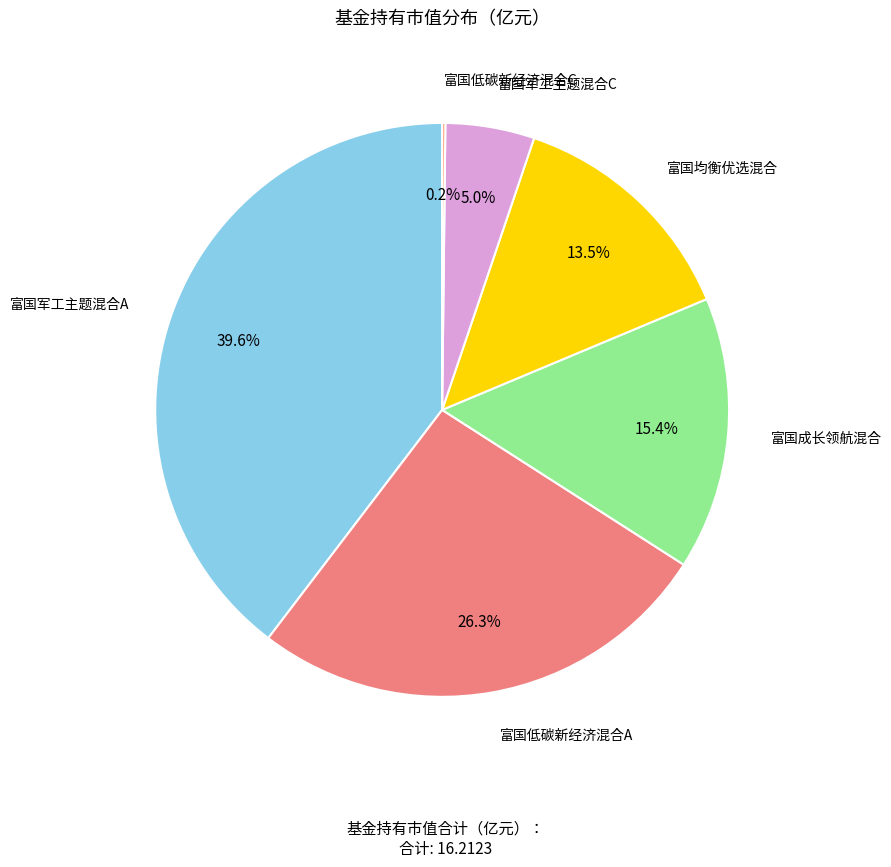

What portion of the pie excludes 富国均衡优选混合?

86.5%